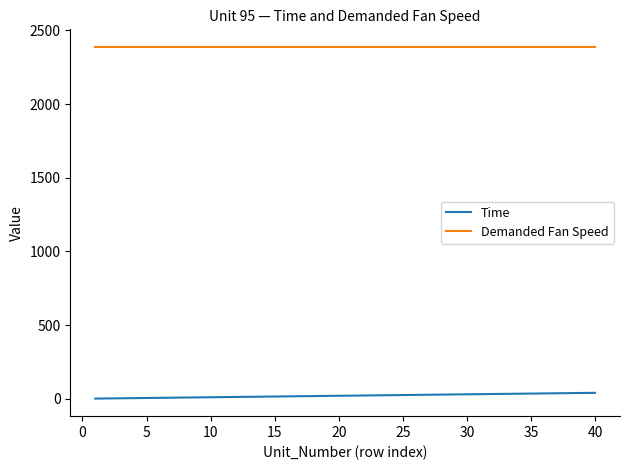

Which series has the largest total across all categories?

Demanded Fan Speed